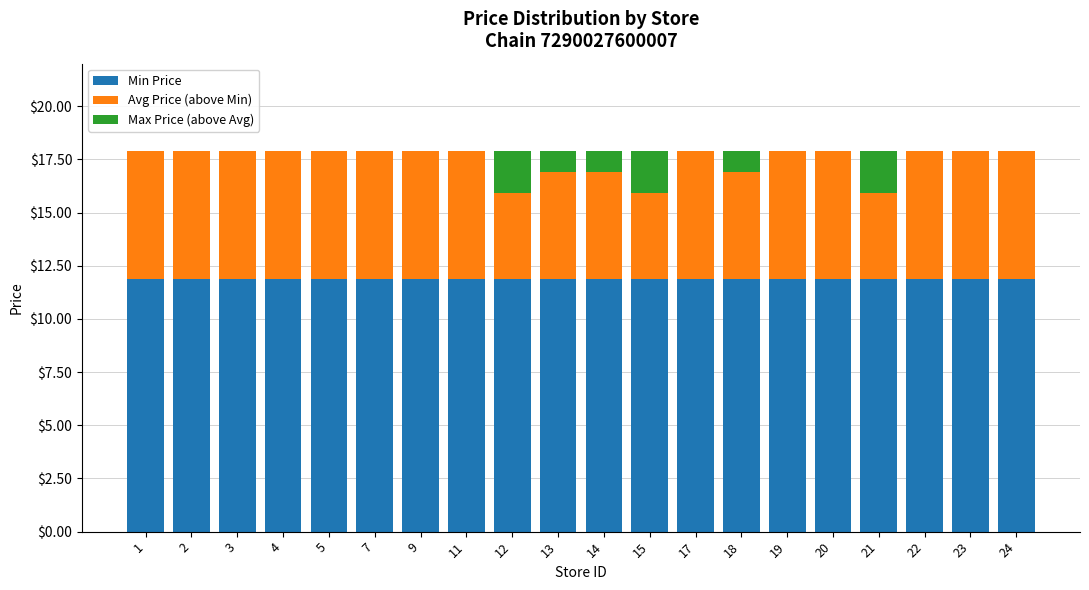

What is the sum of all Min Price values?

238.0